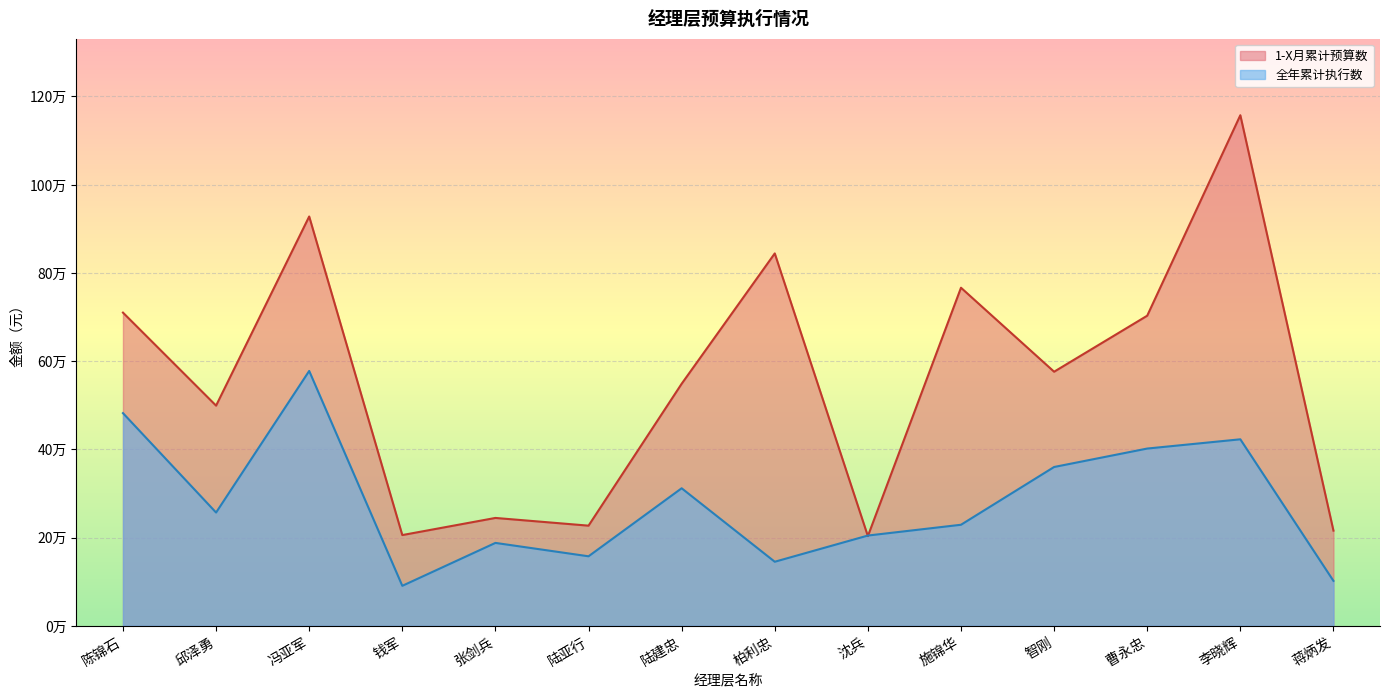

True or false: 全年累计执行数 and 1-X月累计预算数 intersect in this chart.

True